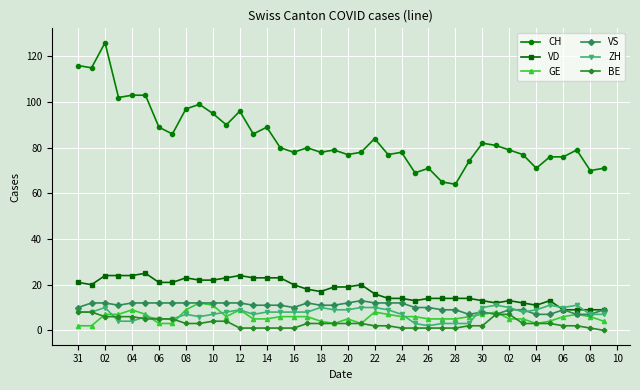

True or false: CH and VS intersect in this chart.

False